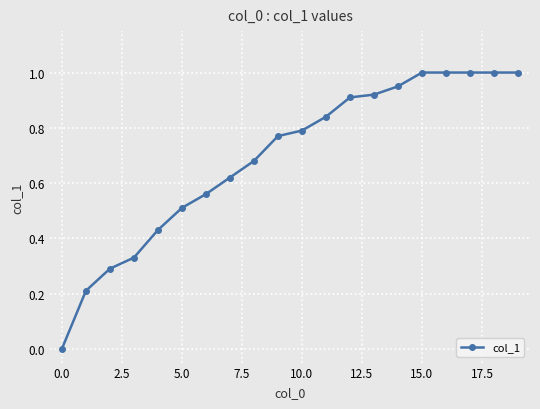

What is the sum of all values?

13.8